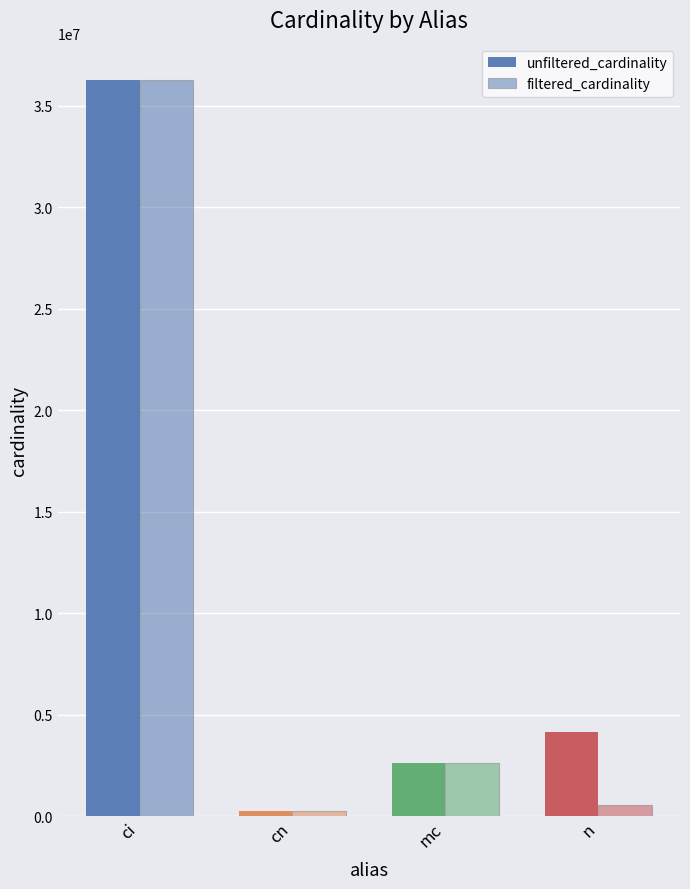

How many data points in filtered_cardinality are less than 2609129?

2